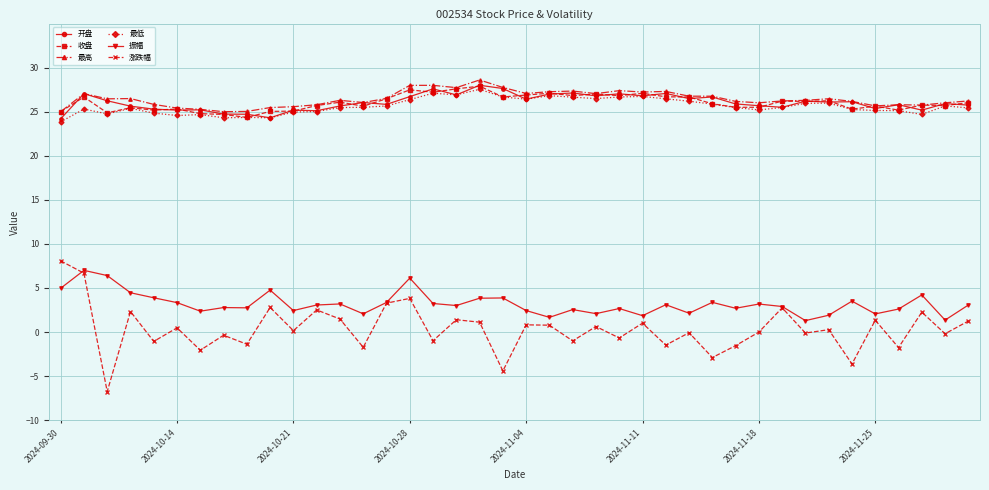

What is the lowest value of the 收盘 series?

24.4